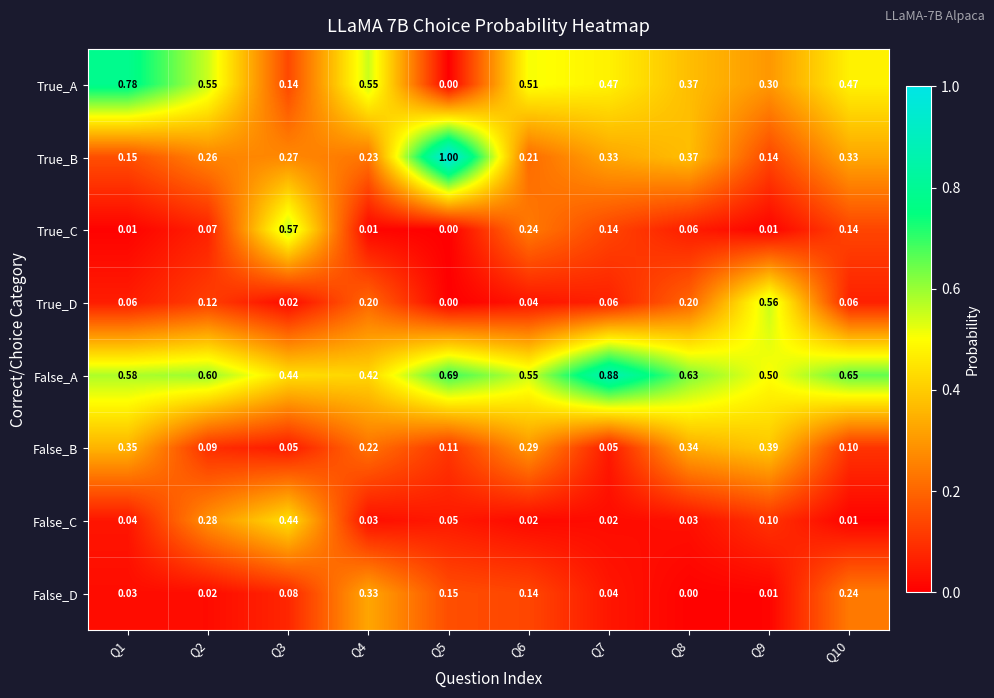

Rank the series by their maximum value, from highest to lowest.

True_B, False_A, True_A, True_C, True_D, False_C, False_B, False_D